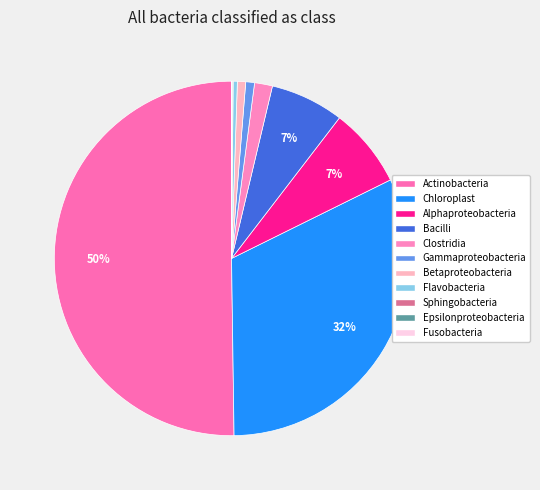

To the nearest percent, what is the difference between the Alphaproteobacteria and Betaproteobacteria slice percentages?

7%